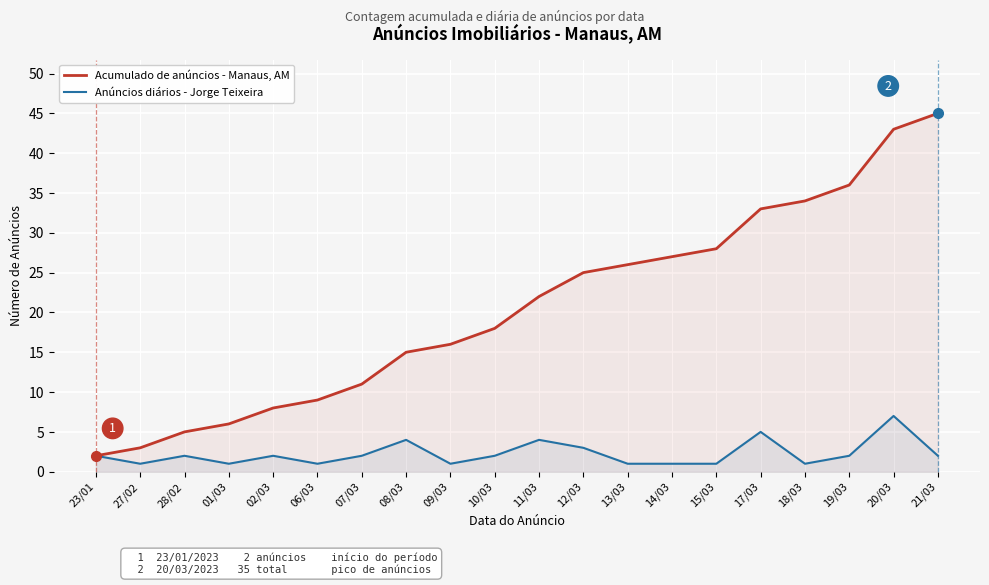

At how many categories does at least one series exceed 19?

10